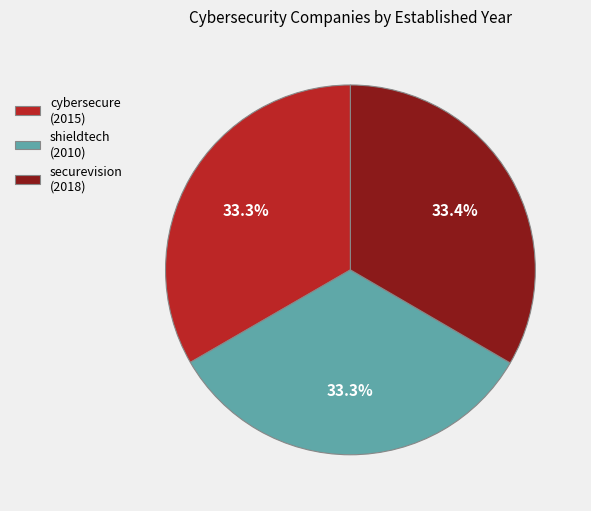

How much of the chart is everything except securevision (2018)?

66.6%